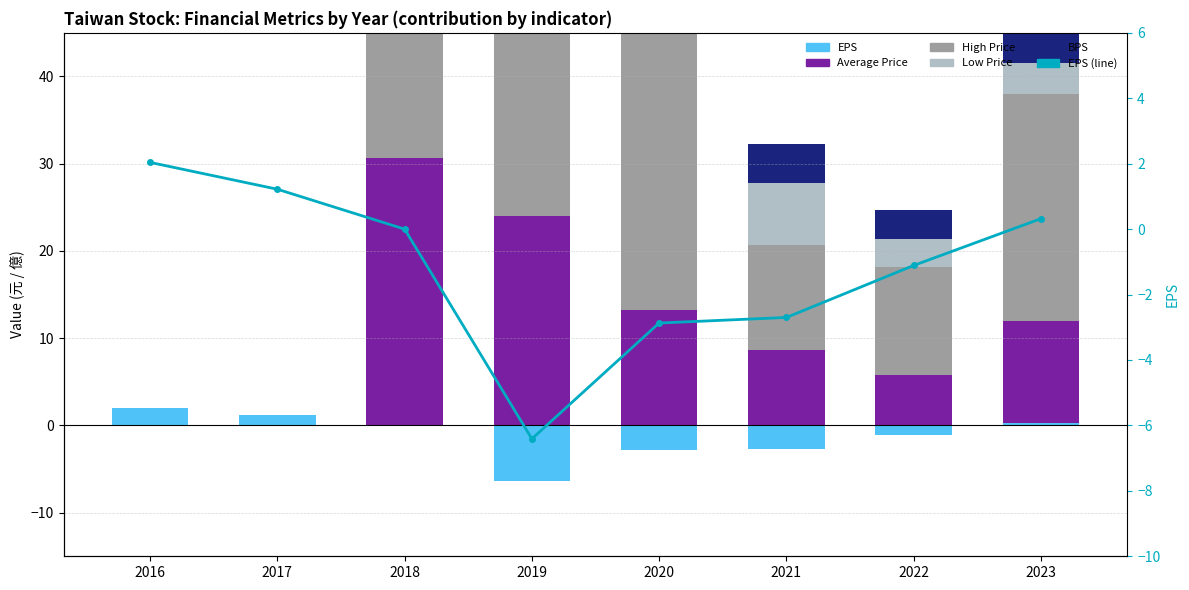

What is the smallest value displayed?

-6.4